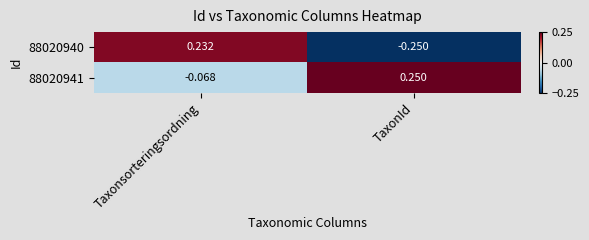

Rank the categories by 88020941 value from lowest to highest.

Taxonsorteringsordning, TaxonId